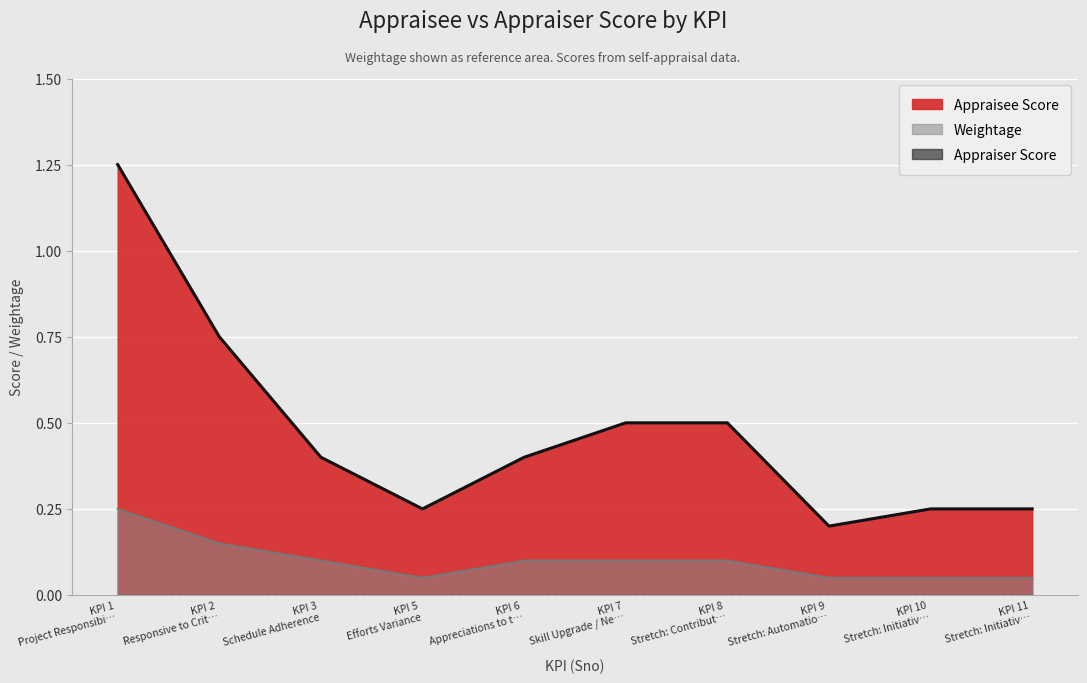

The Weightage series shows 0.0 at KPI 7 Skill Upgrade / Ne…. True or false?

False